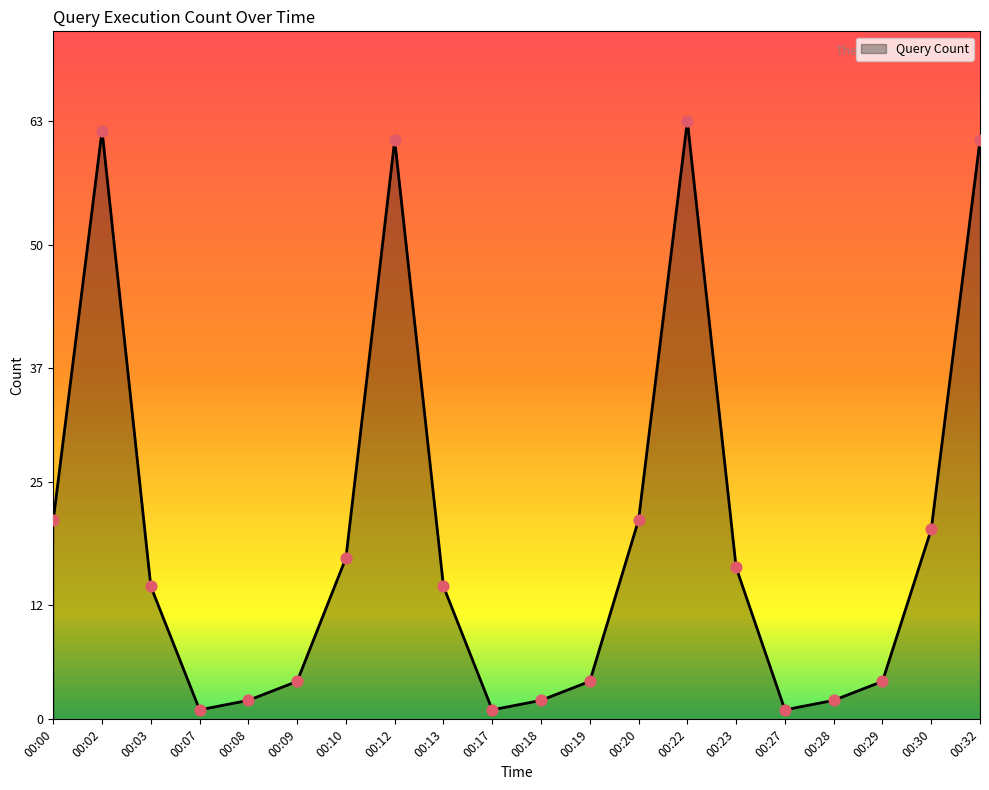

Which has a higher value, 00:29 or 00:02?

00:02